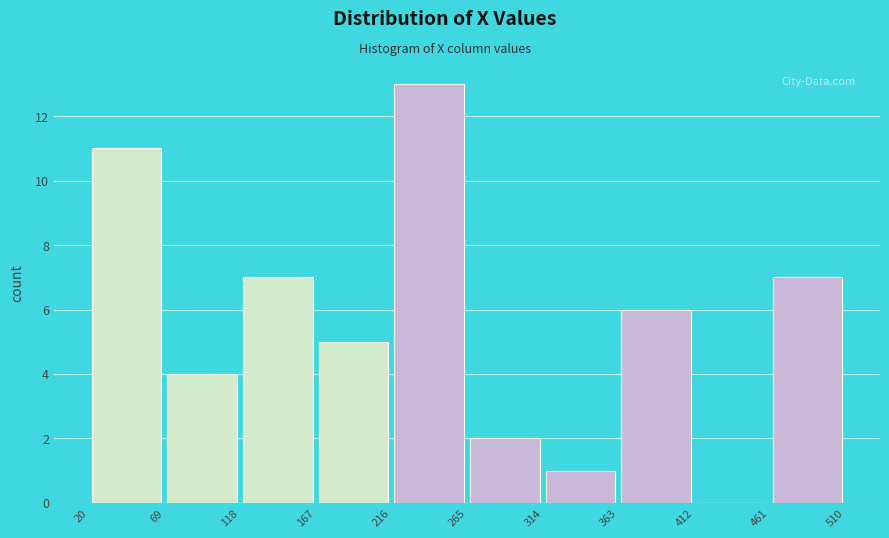

Reading left to right, transcribe this chart: for each bar, give the range it covers on the x-axis and its height. The values are not printed on the chart, so give them approximately, as read against the axis.

20 to 69: 11
69 to 118: 4
118 to 167: 7
167 to 216: 5
216 to 265: 13
265 to 314: 2
314 to 363: 1
363 to 412: 6
412 to 461: 0
461 to 510: 7